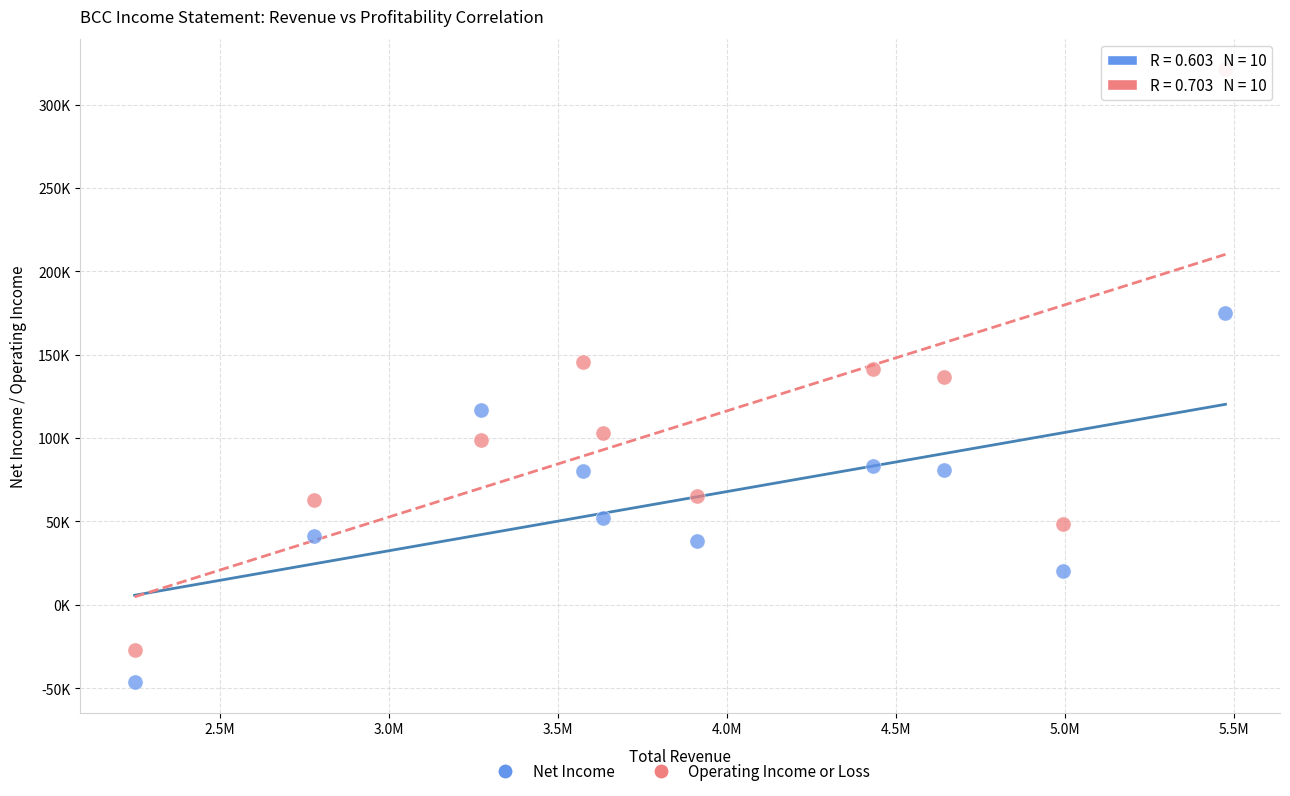

Which series has the widest spread of Y values?

Operating Income or Loss